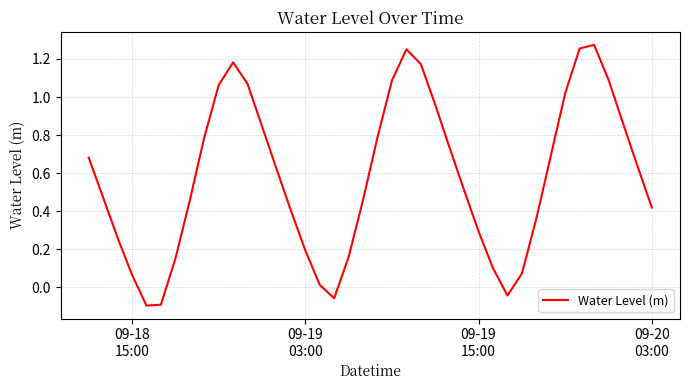

How many negative values are there?

4